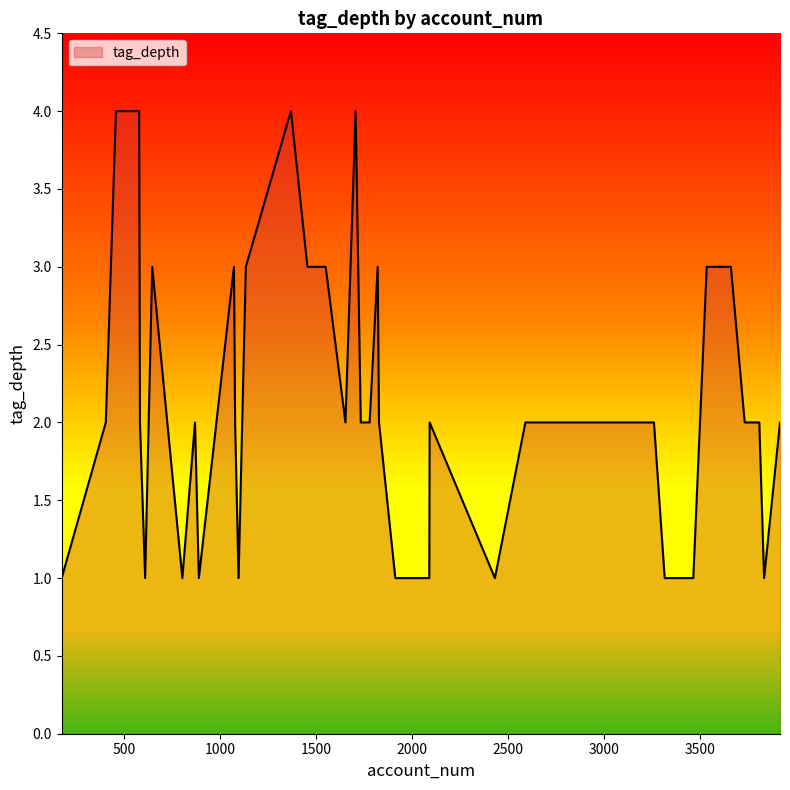

What is the difference between the maximum and minimum values?

3